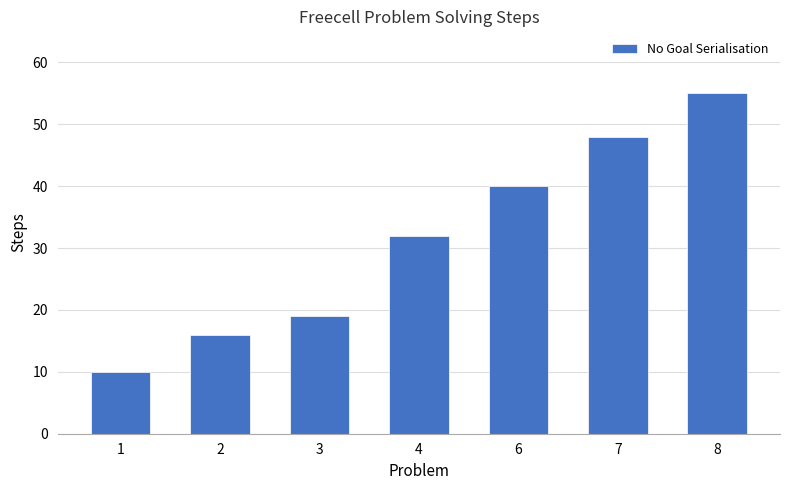

What is the difference between the maximum and second lowest values?

39